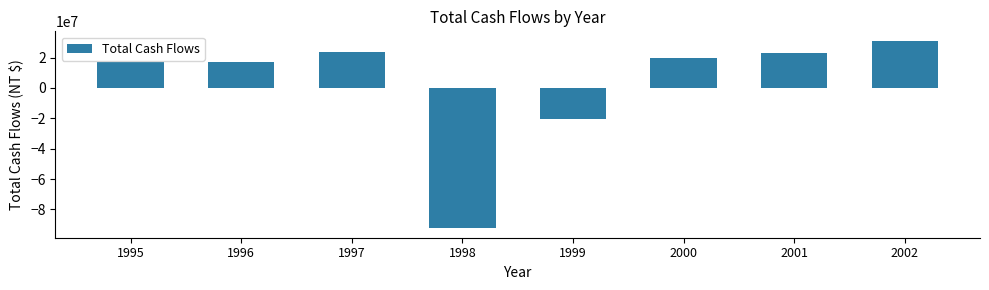

What is the value of the 4th bar from the left?

-92446073.7